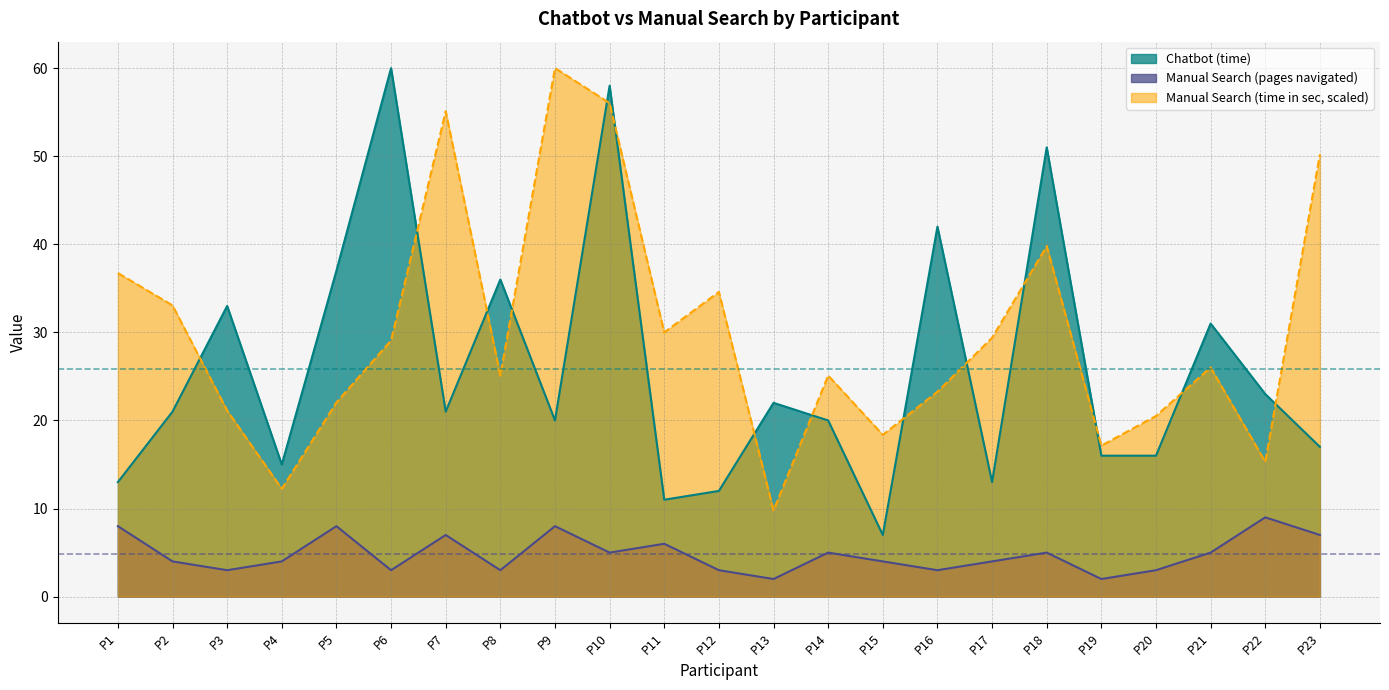

How many lines are shown in the chart?

3